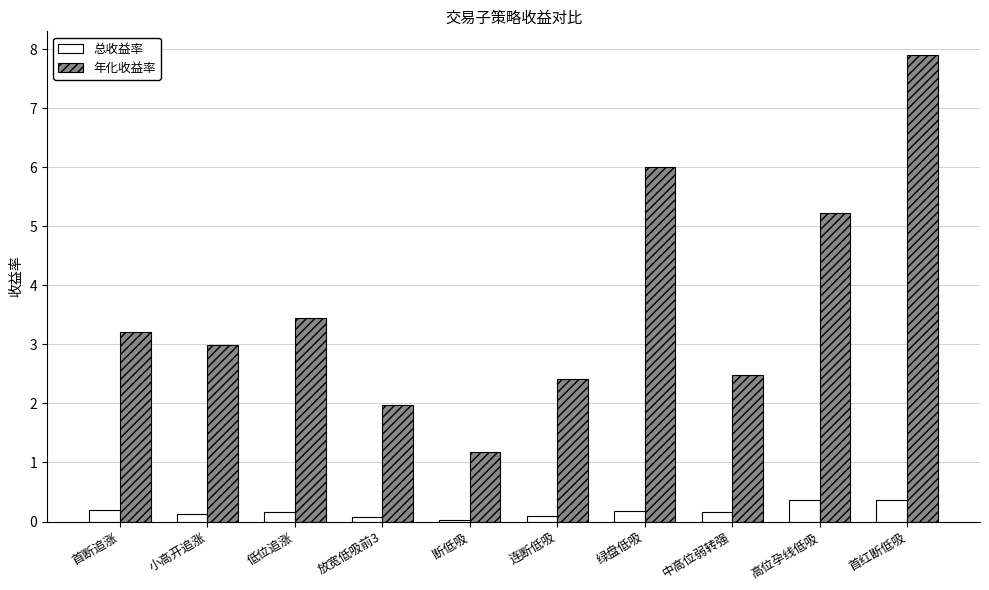

What is the total value across all series at 断低吸?

1.2